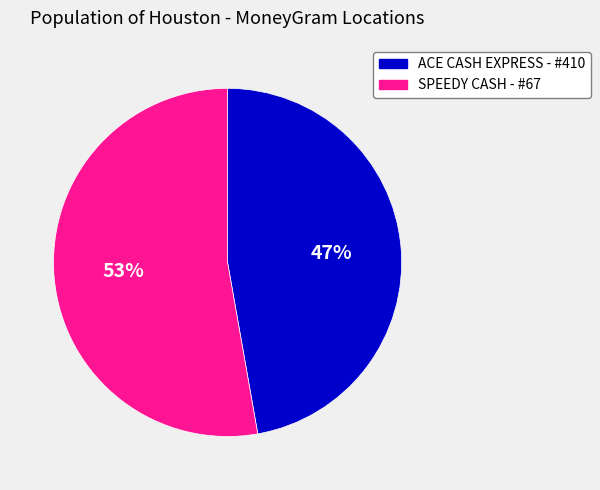

To the nearest percent, what is the combined percentage of SPEEDY CASH - #67 and ACE CASH EXPRESS - #410?

100%